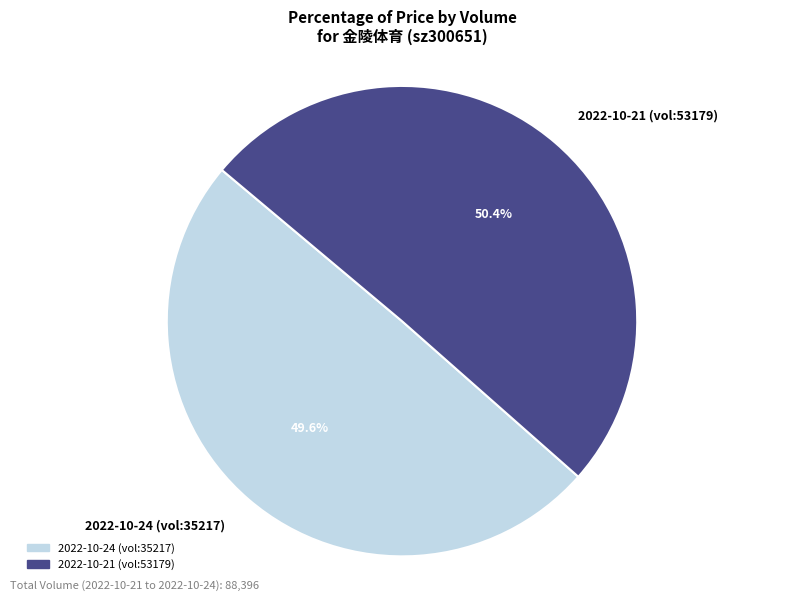

What percentage do 2022-10-21 (vol:53179) and 2022-10-24 (vol:35217) together represent?

100.0%